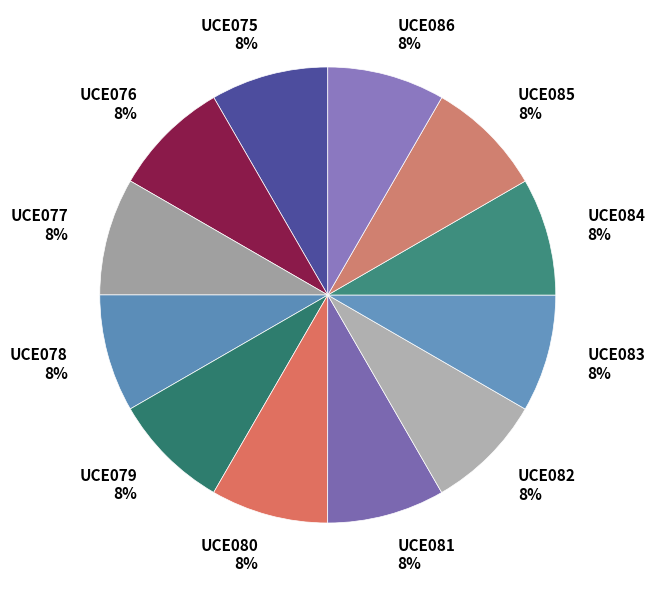

Combined, do UCE079 and UCE077 account for over 50%?

No